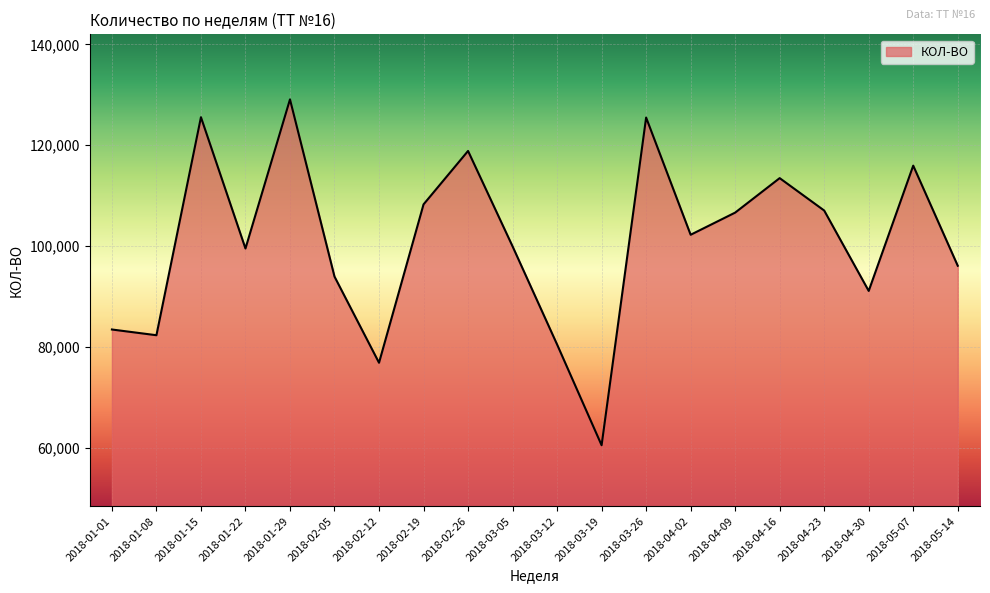

What is the difference between the second highest and second lowest values?

48730.9